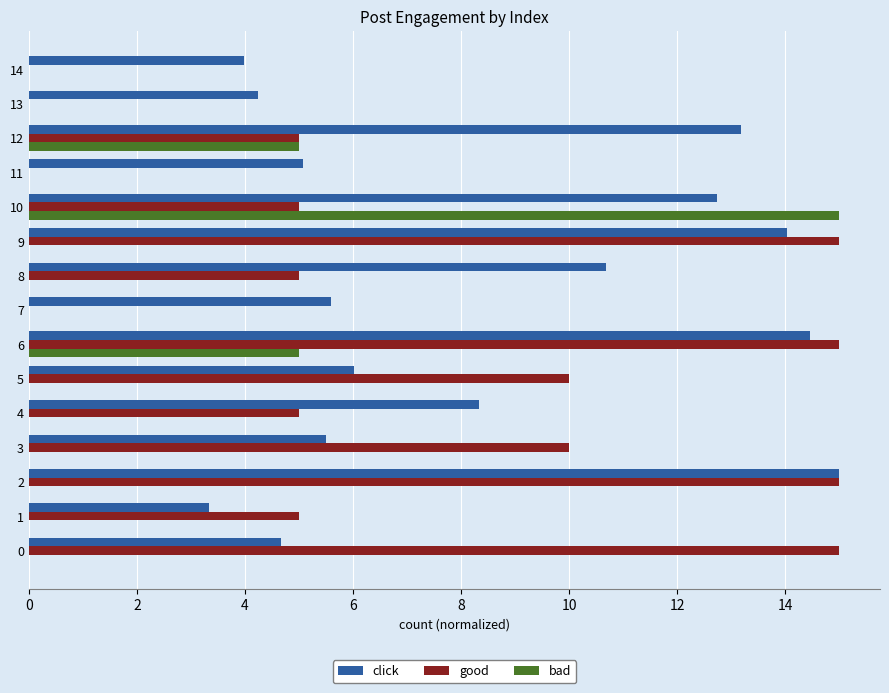

Which category has the highest value in the bad series?

10